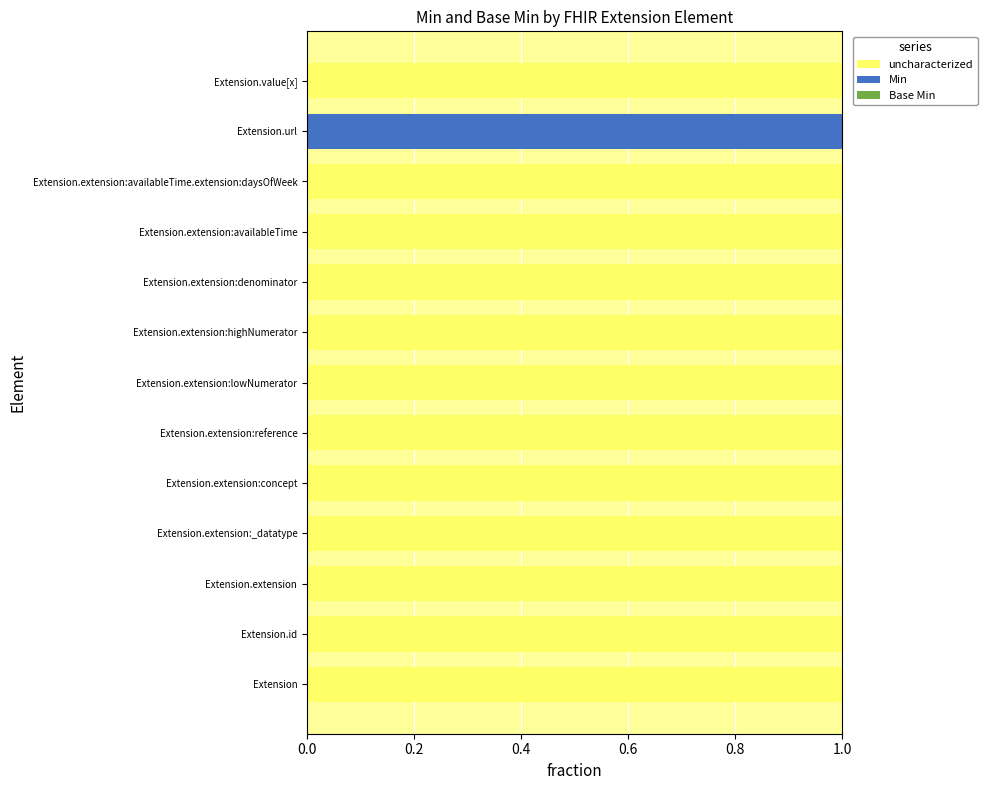

Which series has the widest spread of values?

uncharacterized